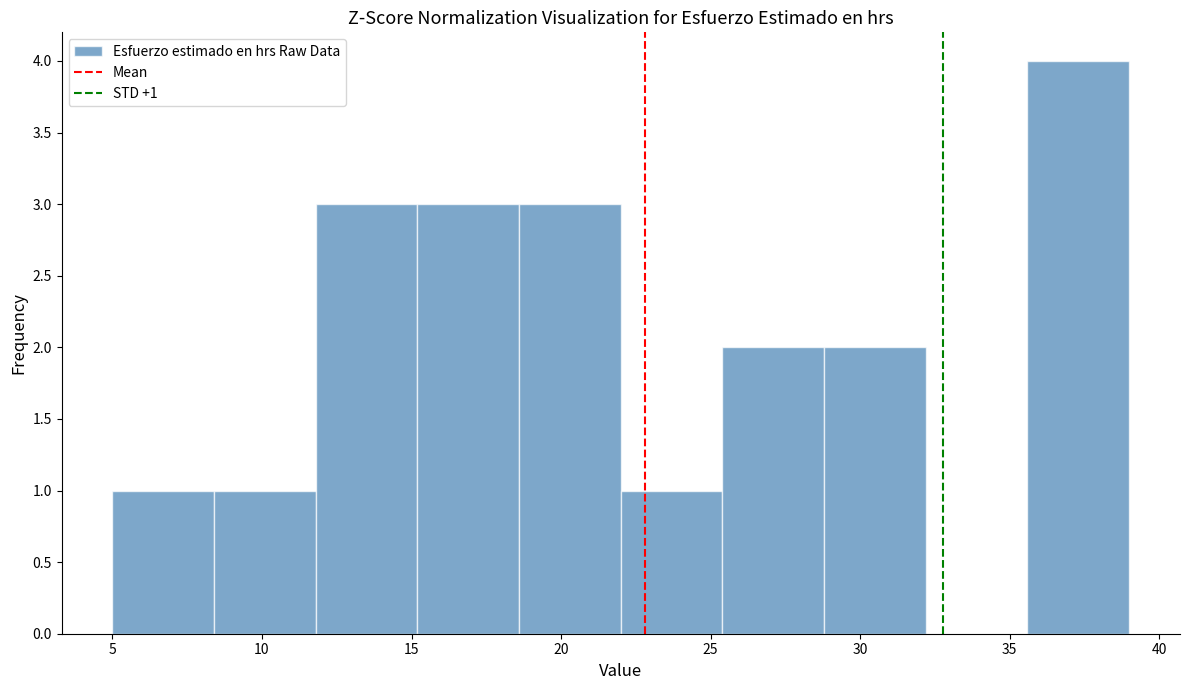

Over which range of the x-axis is the bar tallest?

35.6 to 39.0